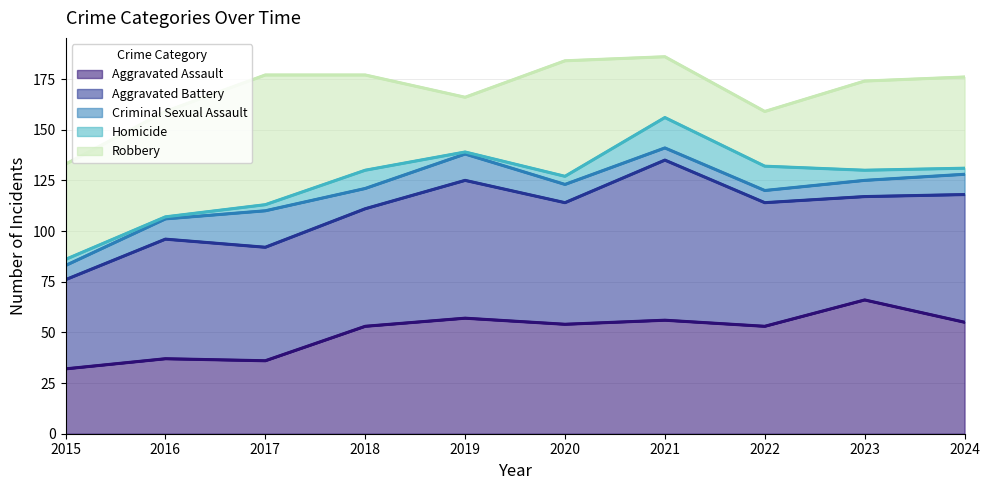

What is the highest value of the Aggravated Assault series?

66